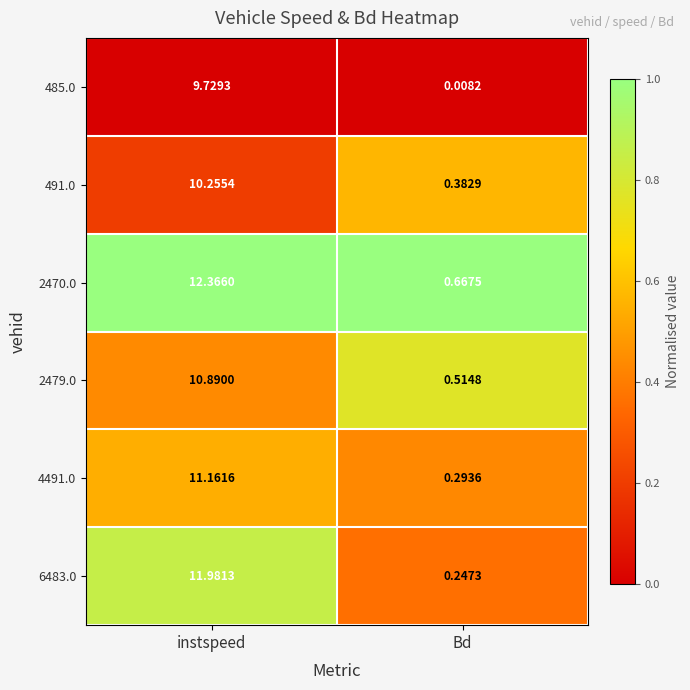

Which series has the largest range (max minus min)?

6483.0